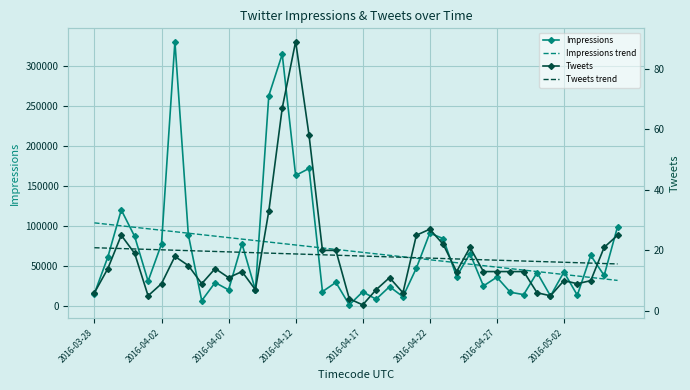

What is the sum of all Impressions values?

2698136.0